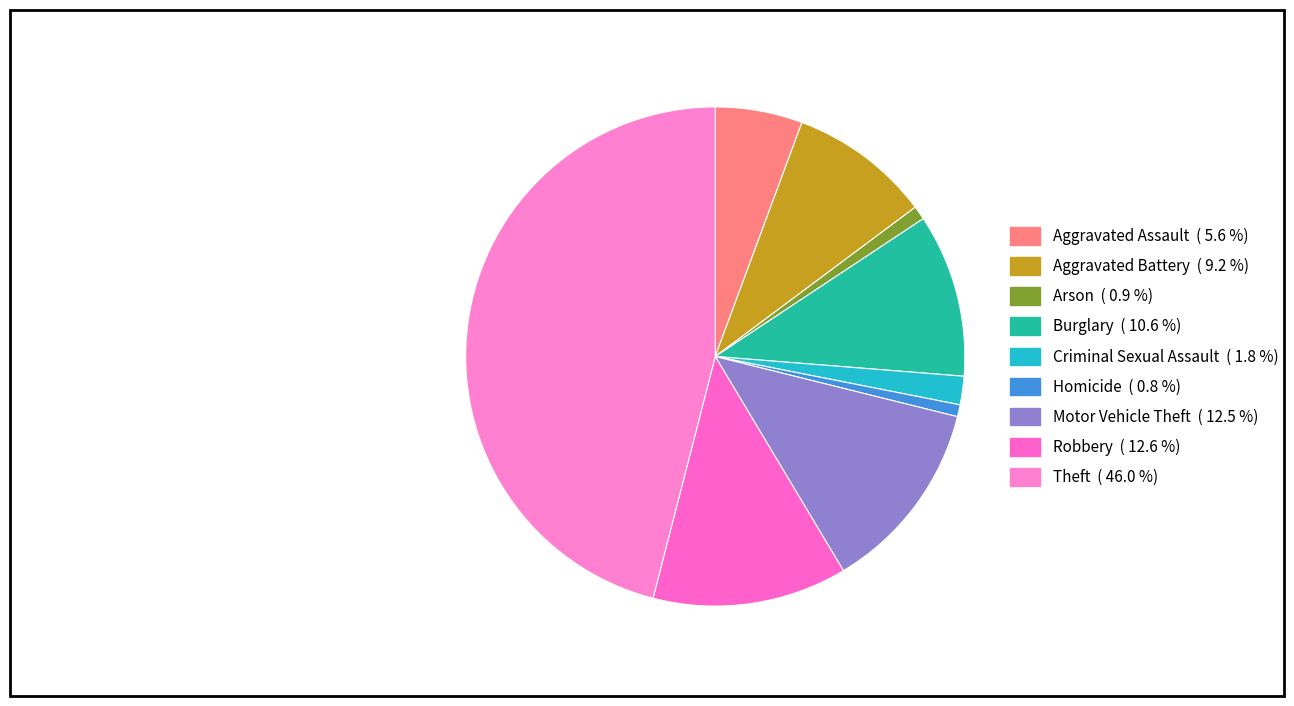

How many slices are in this pie chart?

9